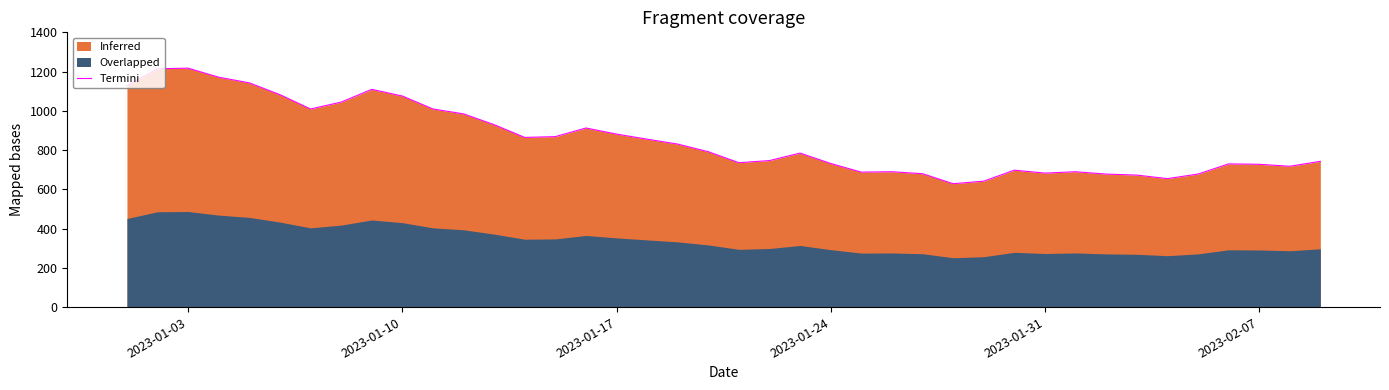

What is the lowest value of the Termini series?

629